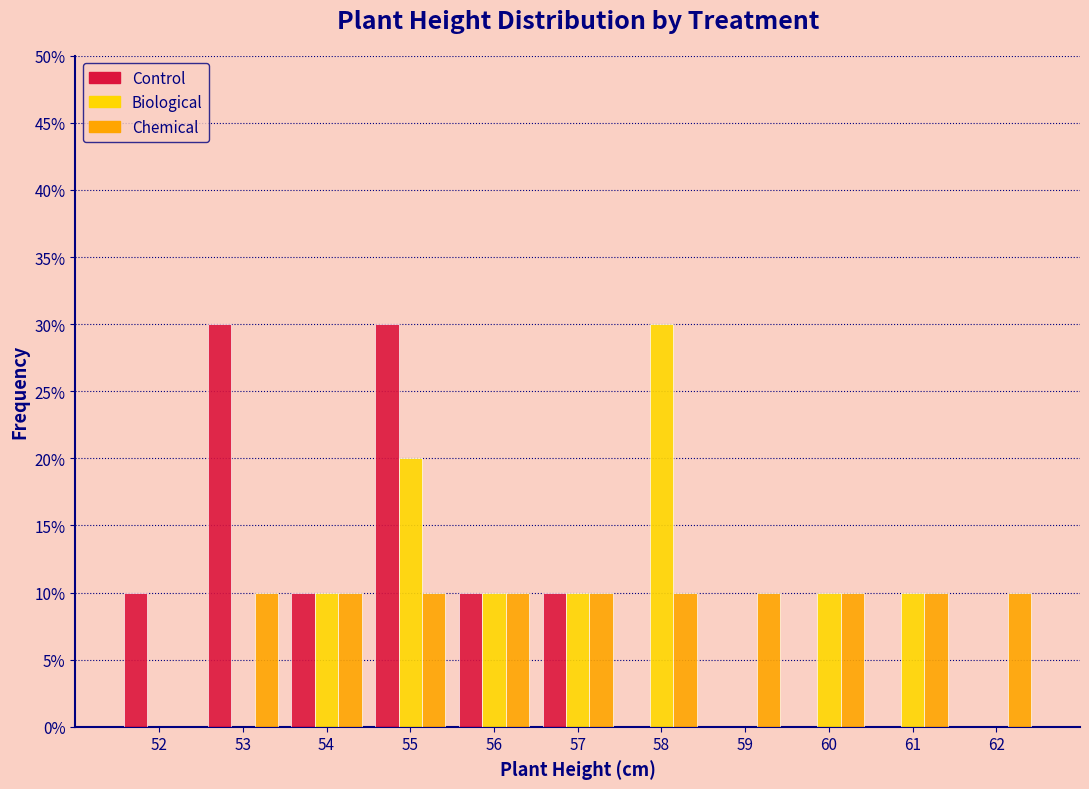

What is the greatest value displayed?

30